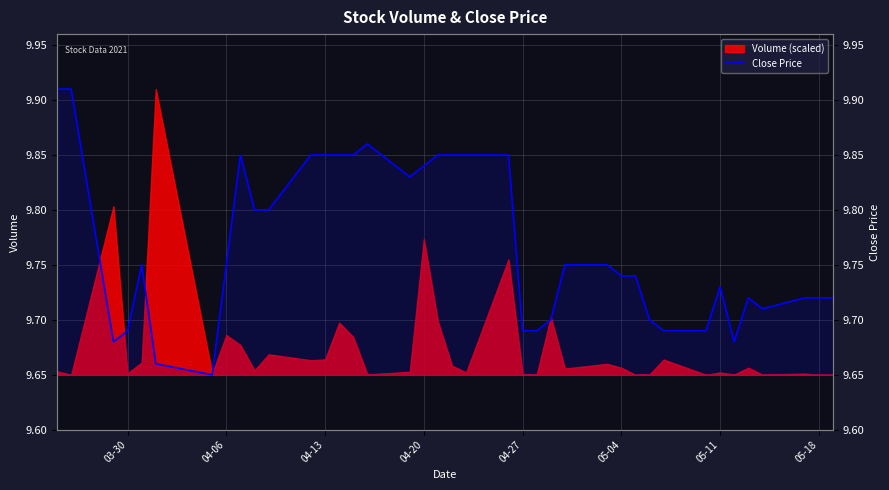

How many data points does each series have?

39